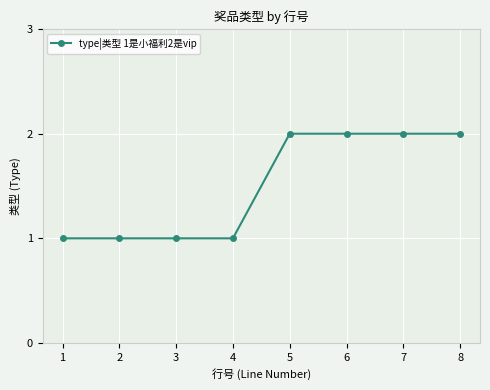

Approximately how many times larger is the value at 2 compared to 1?

1.0